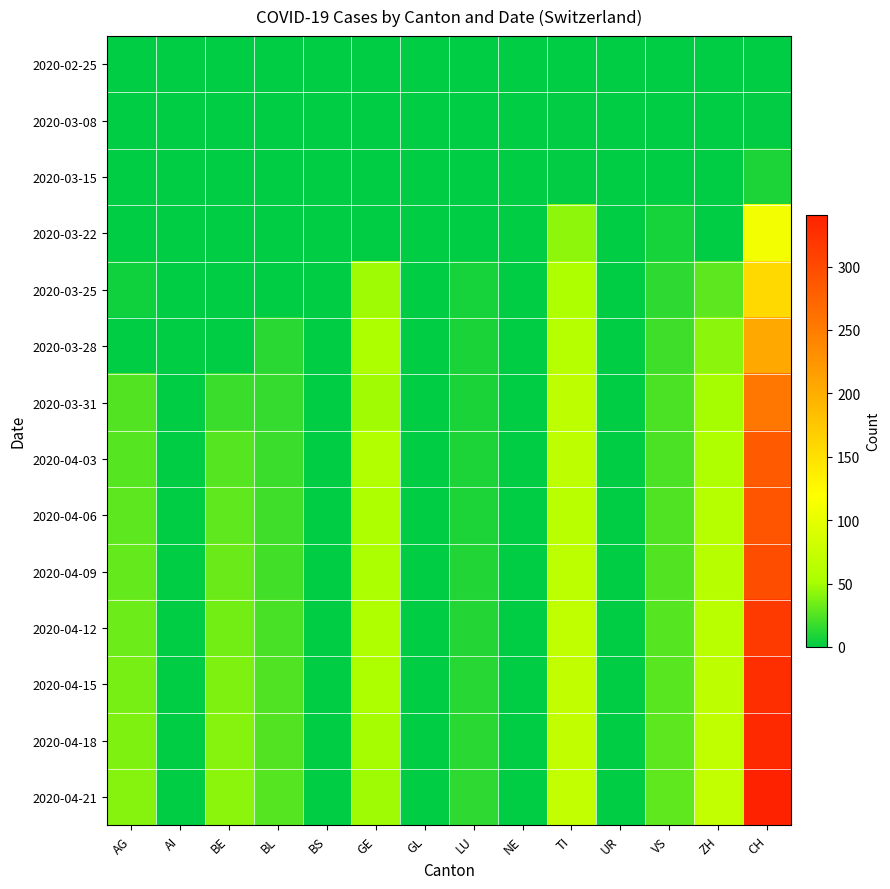

Which category has the highest value across all series?

CH